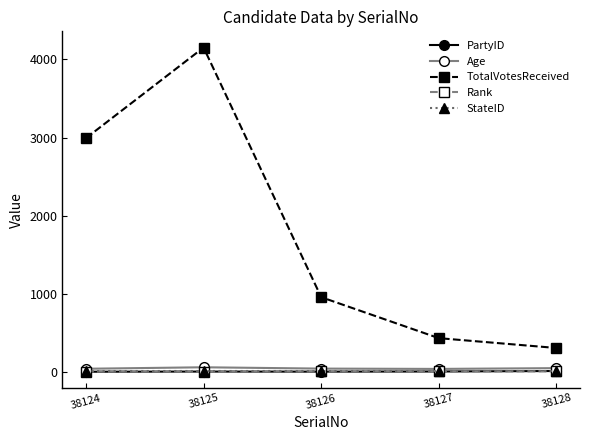

What is the value of the TotalVotesReceived point at the 2nd from the left?

4153